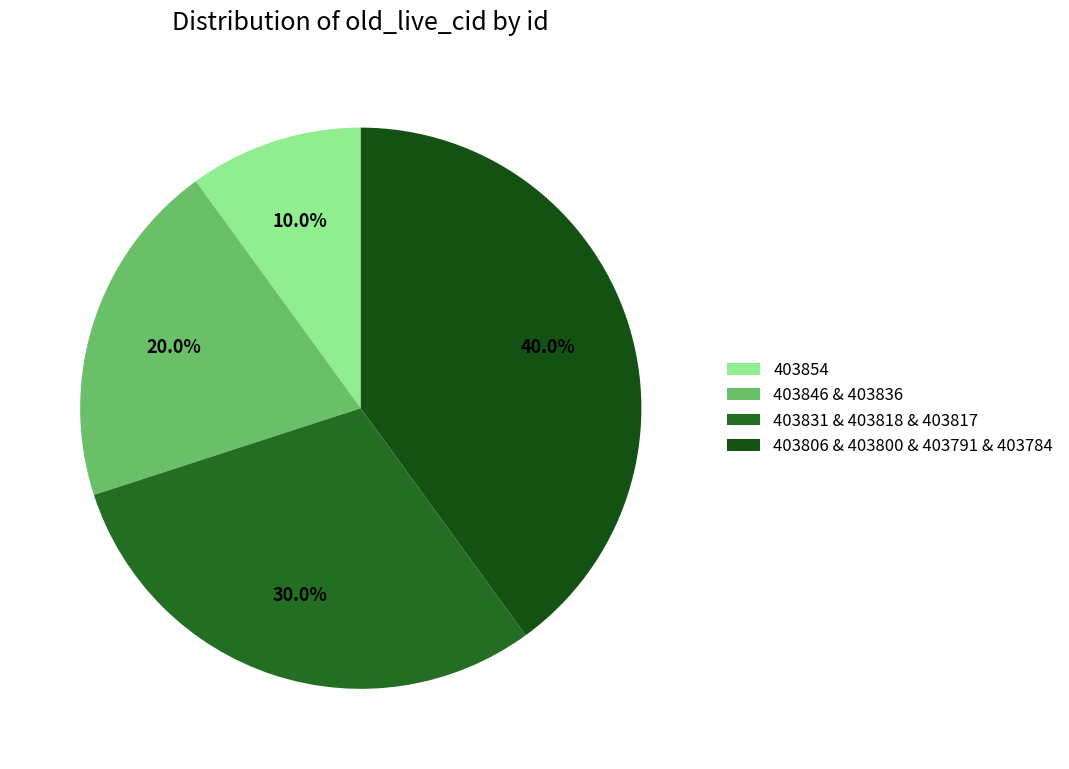

Is there any slice that represents more than half of the pie?

No